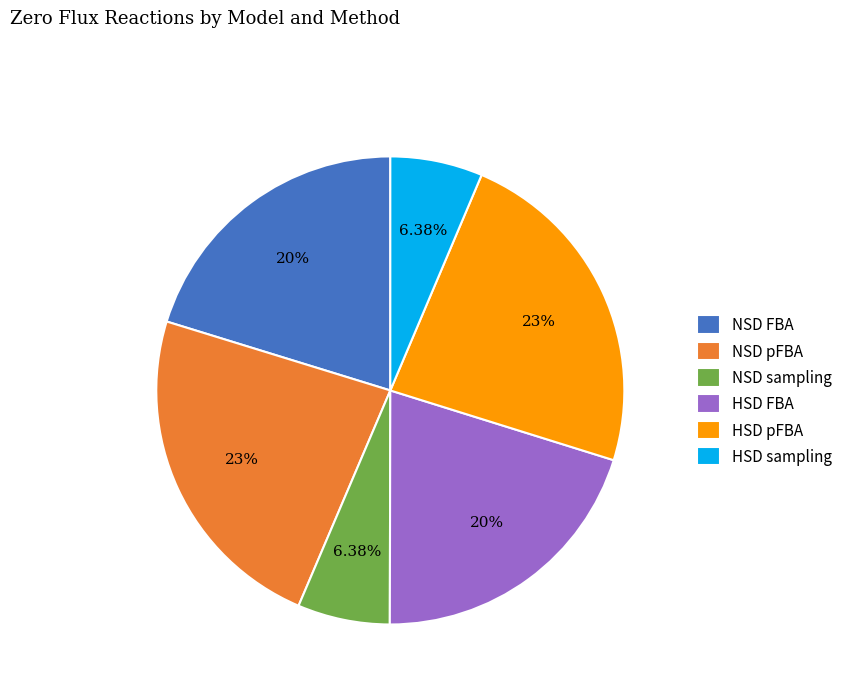

Combined, what portion of the pie is NSD FBA and NSD sampling?

26.6%